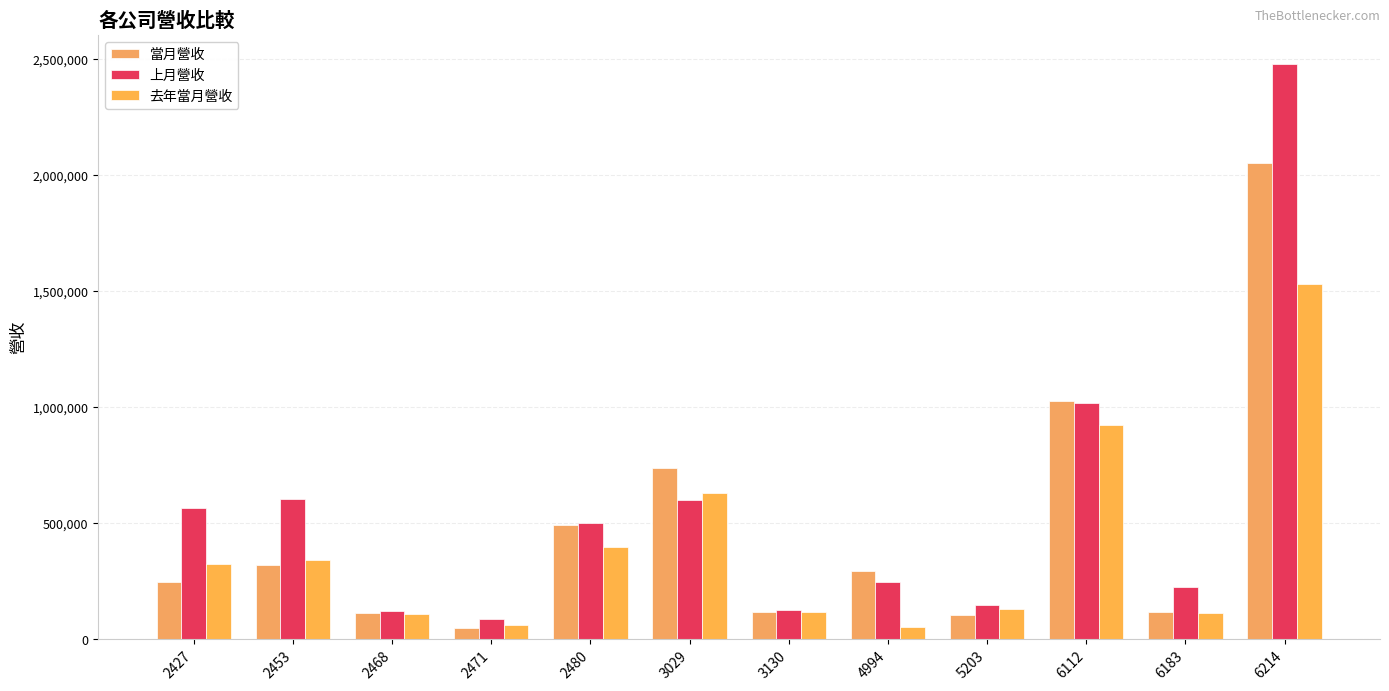

Reading left to right, extract all data points from this chart.

當月營收: 2427=246236	2453=322102	2468=112149	2471=50143	2480=491483	3029=740073	3130=116724	4994=295873	5203=105525	6112=1025388	6183=119150	6214=2050610
上月營收: 2427=566536	2453=606511	2468=123435	2471=86095	2480=502996	3029=602538	3130=125764	4994=247817	5203=148840	6112=1018669	6183=228008	6214=2479678
去年當月營收: 2427=324735	2453=341932	2468=108798	2471=60587	2480=399302	3029=631703	3130=118486	4994=52716	5203=129223	6112=921722	6183=113621	6214=1530984